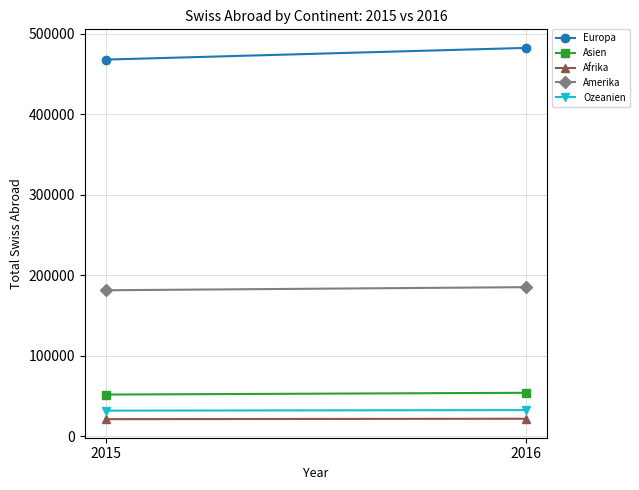

Reading left to right, transcribe all the data shown in this chart.

Europa: 467664	482194
Asien: 51610	53814
Afrika: 21060	21584
Amerika: 181153	185015
Ozeanien: 31652	32316